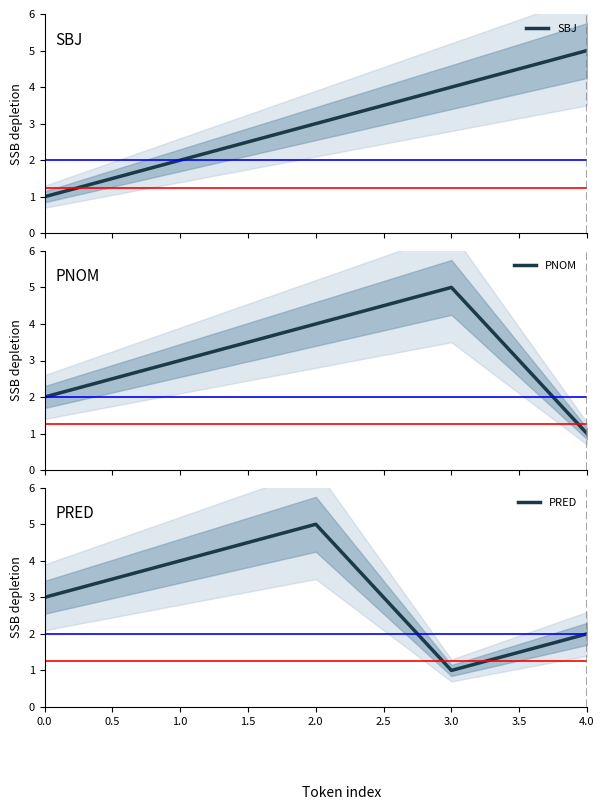

Rank the categories by PRED value from highest to lowest.

2.0, 1.0, 0.0, 4.0, 3.0